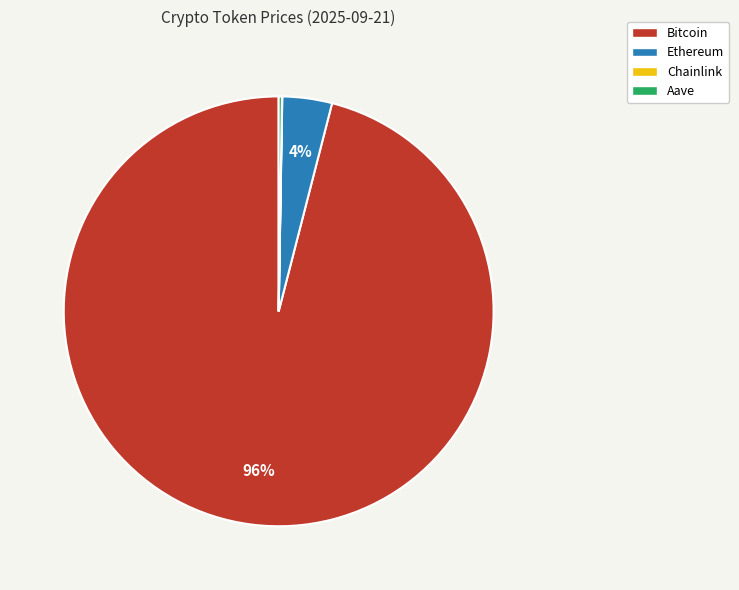

Is there a majority slice in this chart?

Yes